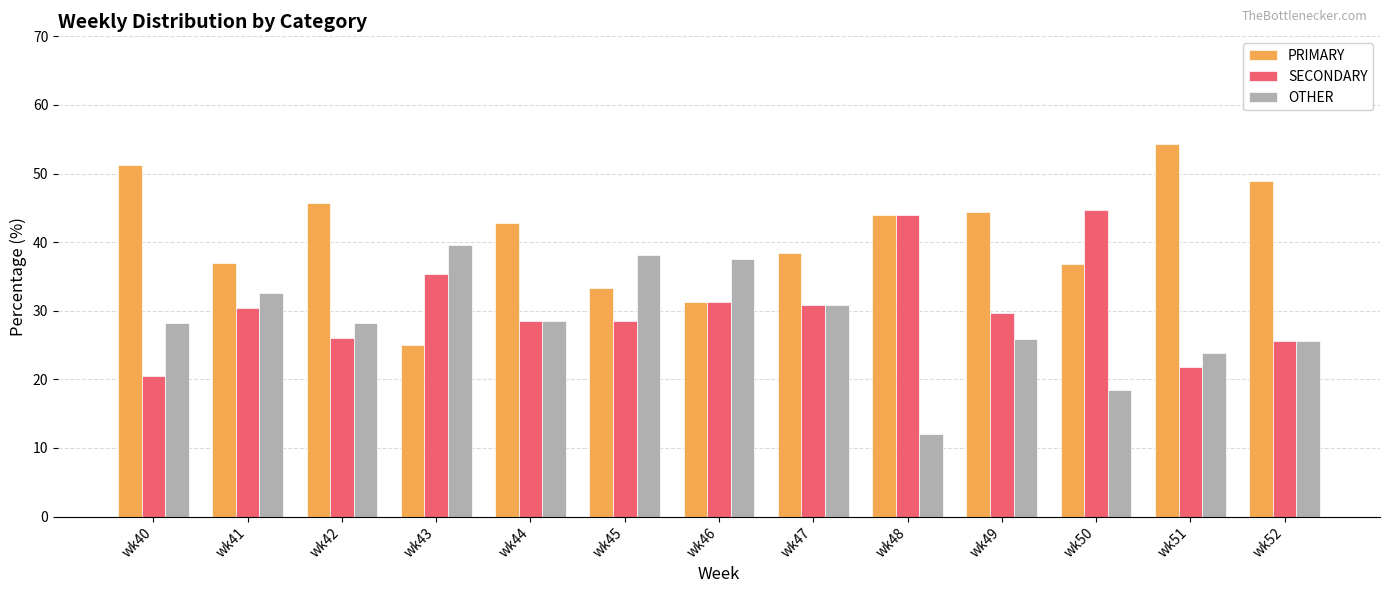

What is the total value across all series at wk42?

100.0